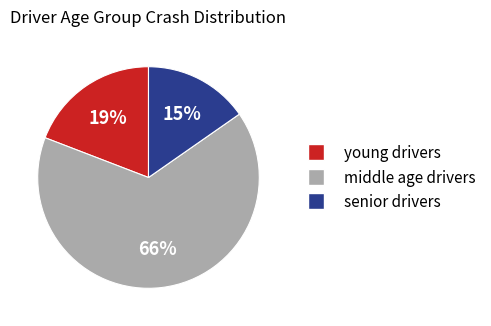

Does any single category account for the majority?

Yes